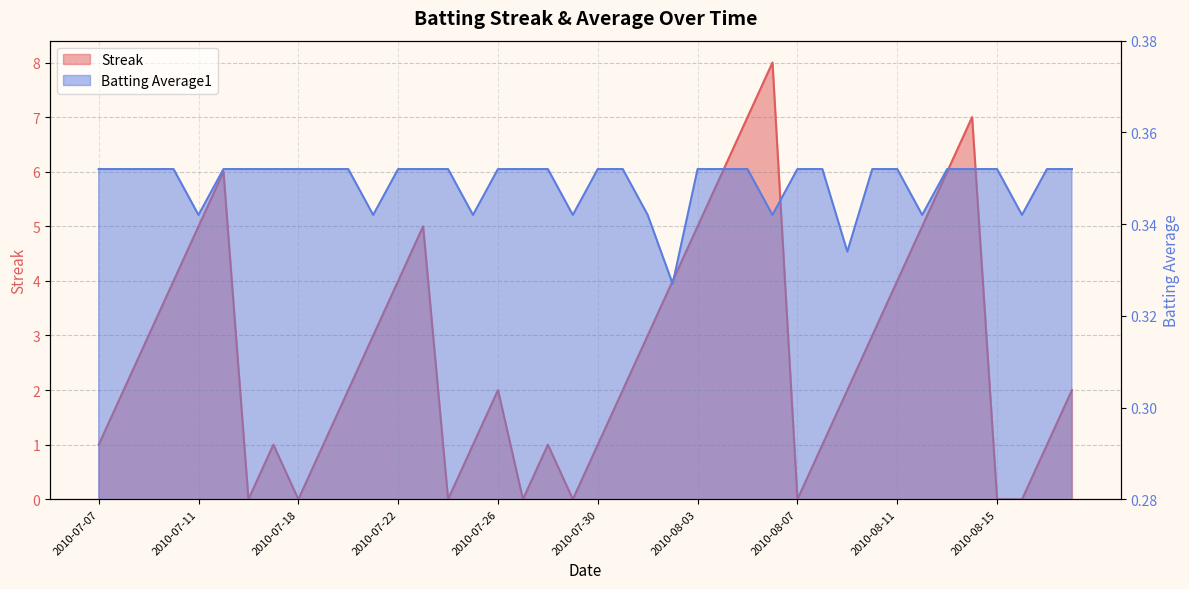

Which series has the largest range (max minus min)?

Streak